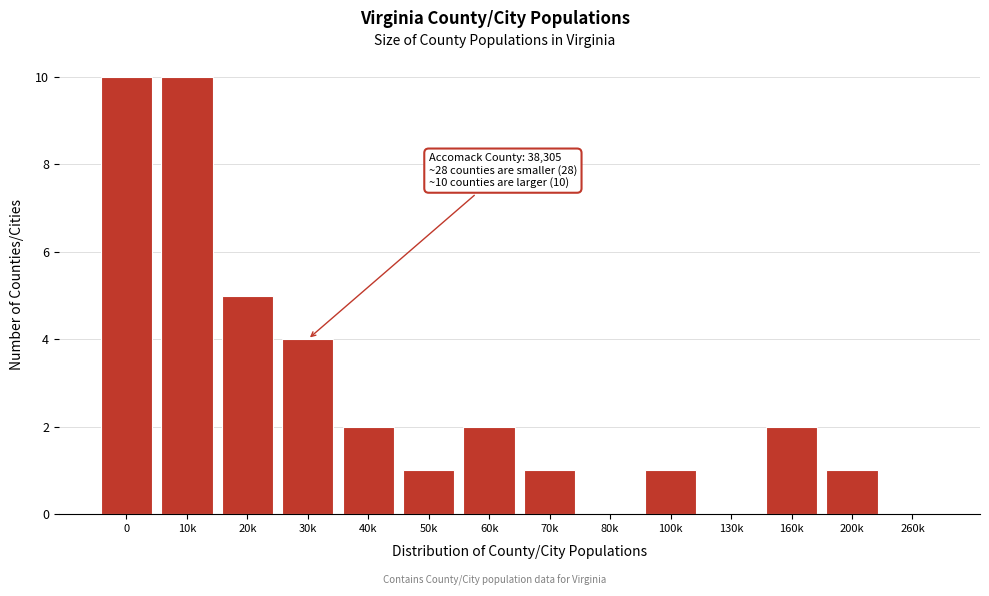

Reading right to left, list all the values displayed in this chart.

260k=0	200k=1	160k=2	130k=0	100k=1	80k=0	70k=1	60k=2	50k=1	40k=2	30k=4	20k=5	10k=10	0=10